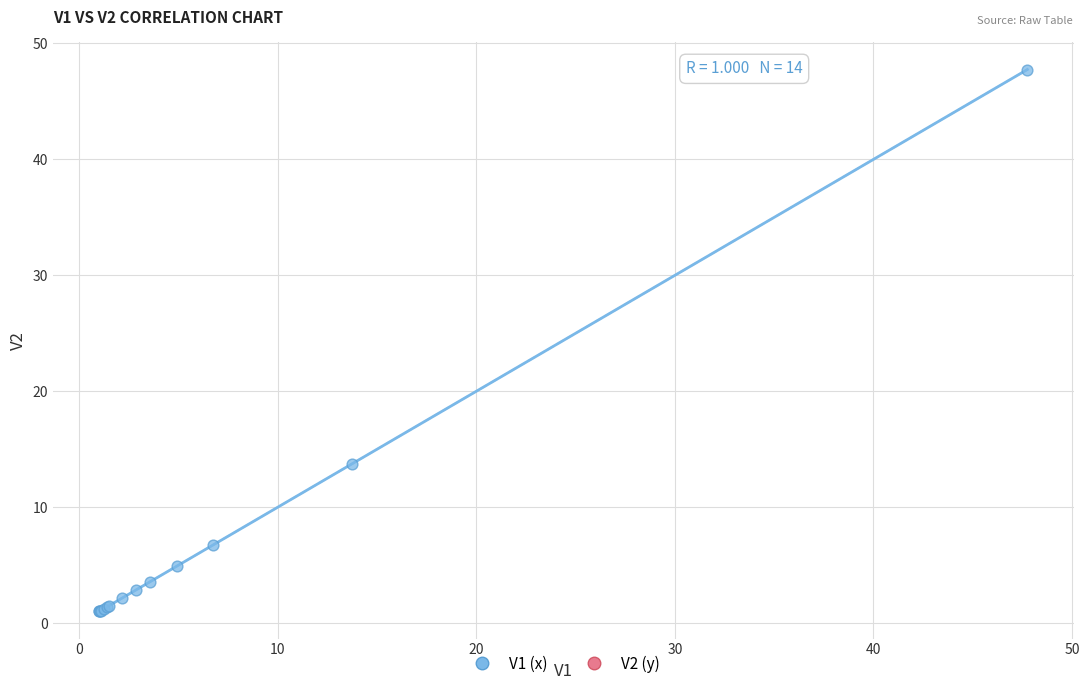

What Y value in the scatter plot is closest to 24?

13.7